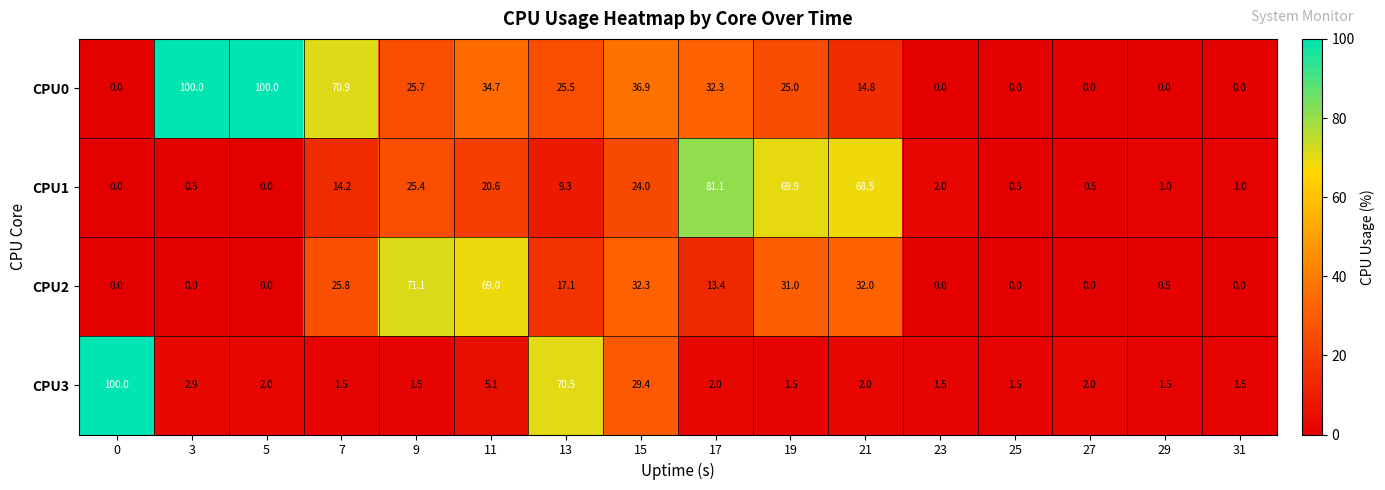

The value of CPU3 at 27 is 0.5. True or false?

False